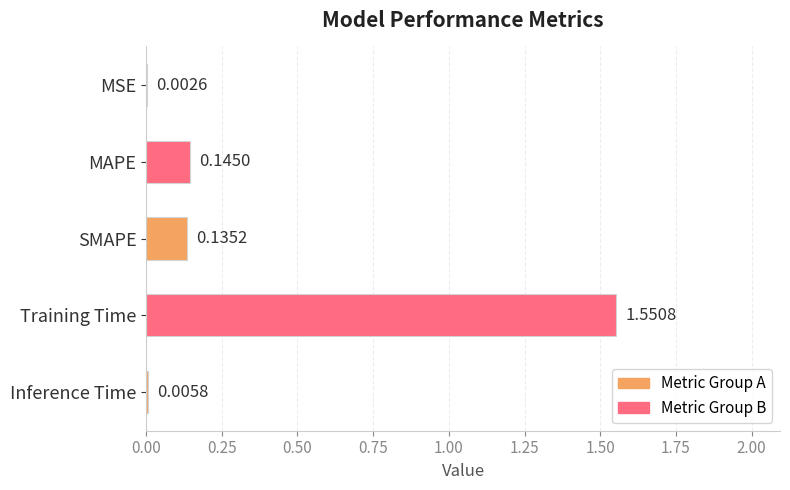

At which label is the value closest to 0?

MSE